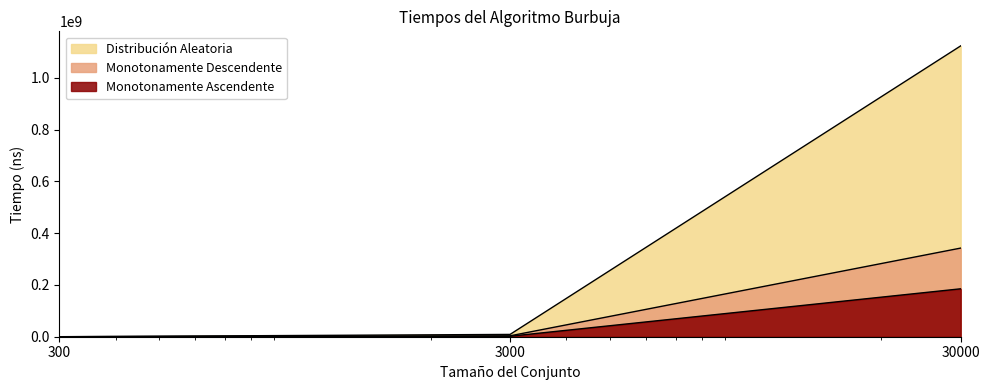

True or false: Monotonamente Descendente has a value of 36332 at 300.

True